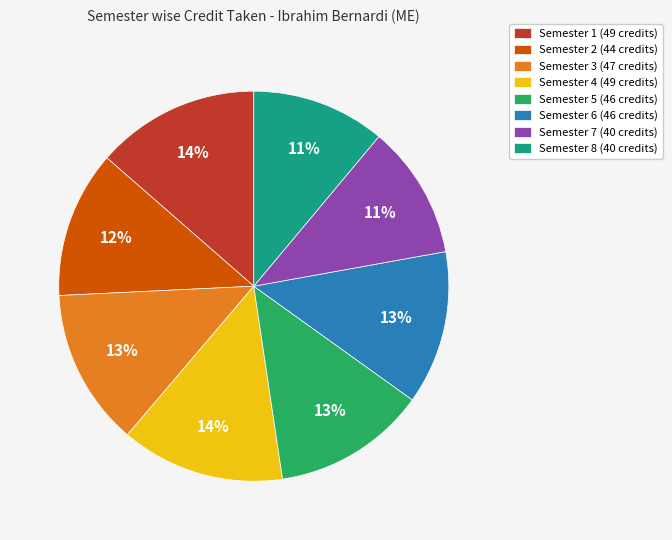

What is the ratio of the value at Semester 3 to the value at Semester 5?

1.0